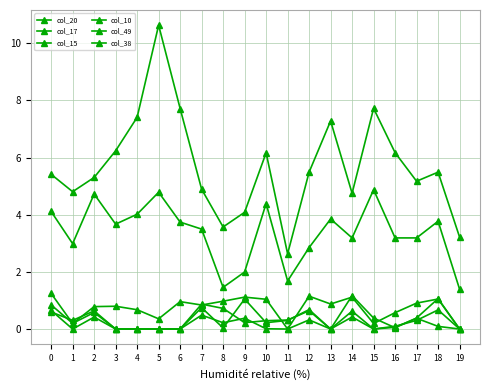

How many series are shown in this chart?

6